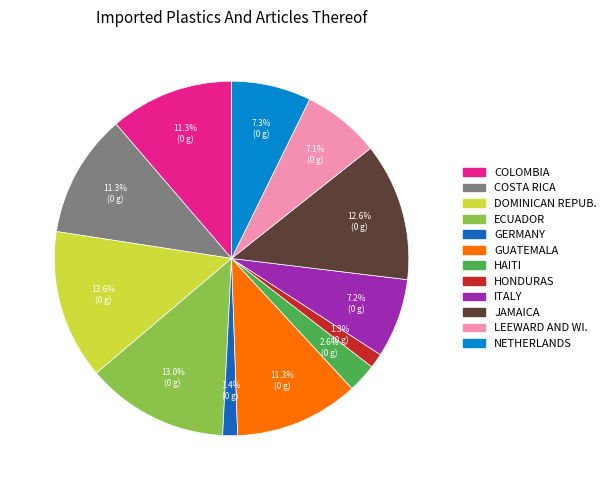

Does any single category account for the majority?

No